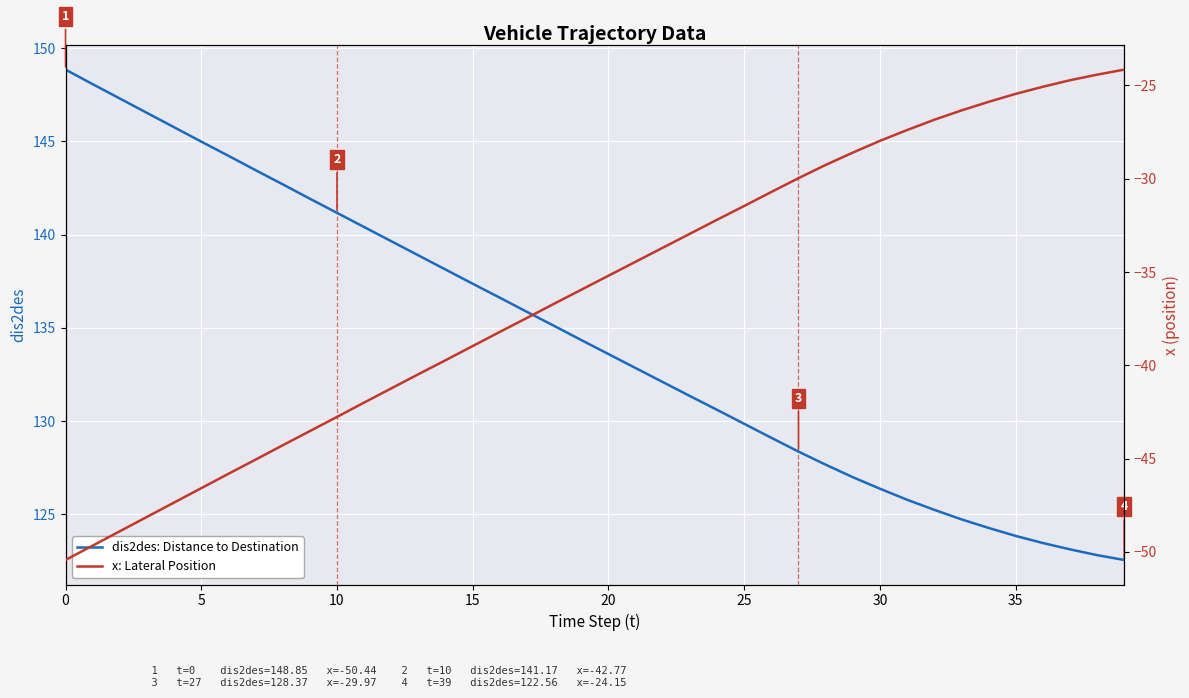

At which label does dis2des: Distance to Destination reach its minimum?

39